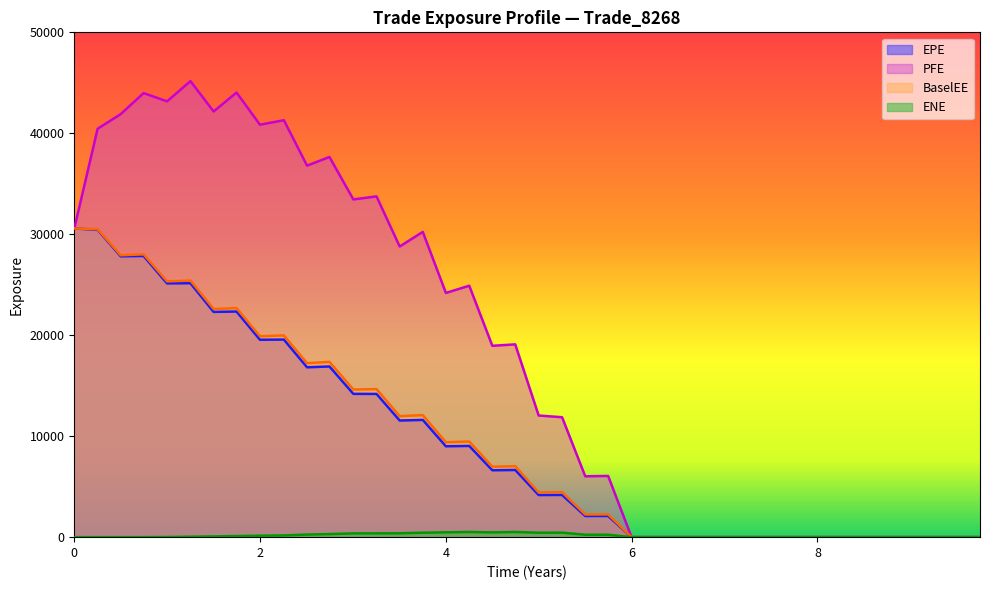

What is the difference between the maximum and minimum values in the PFE series?

45166.6